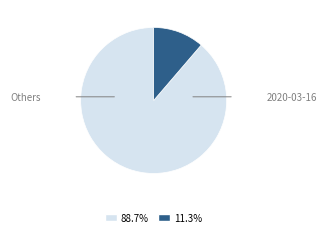

Is there a majority slice in this chart?

Yes